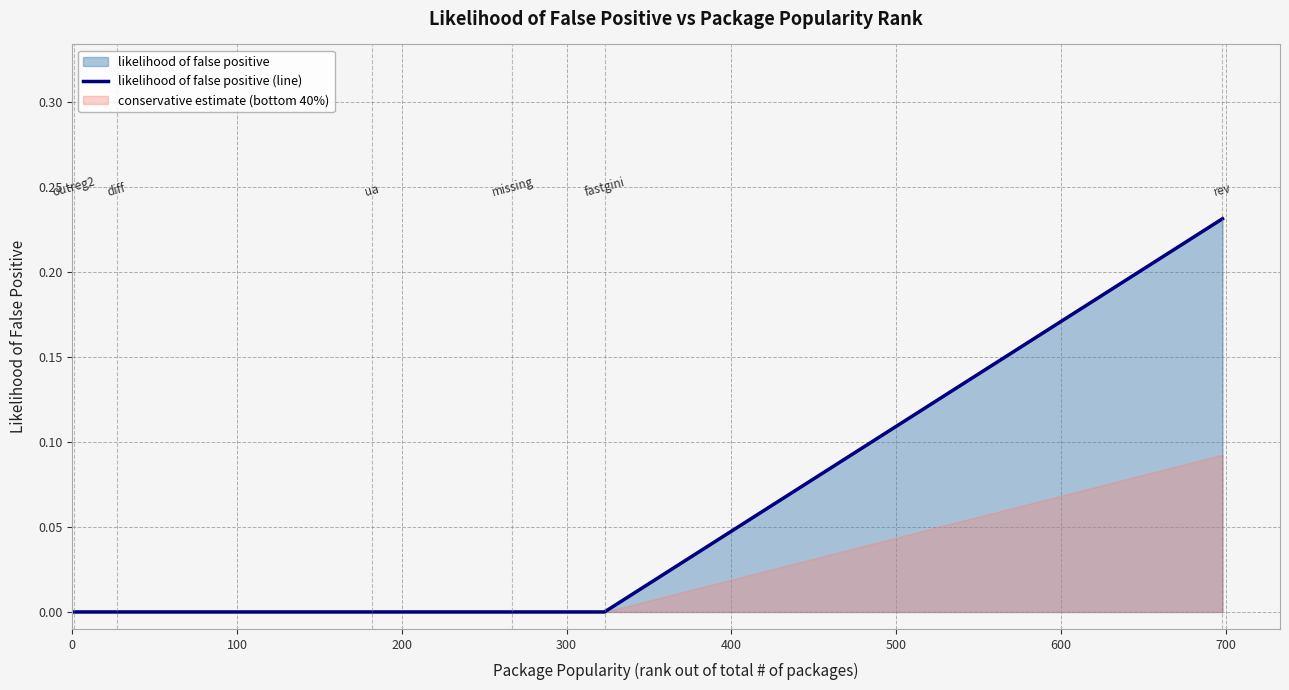

True or false: the data has more than 0 interior local peaks.

False